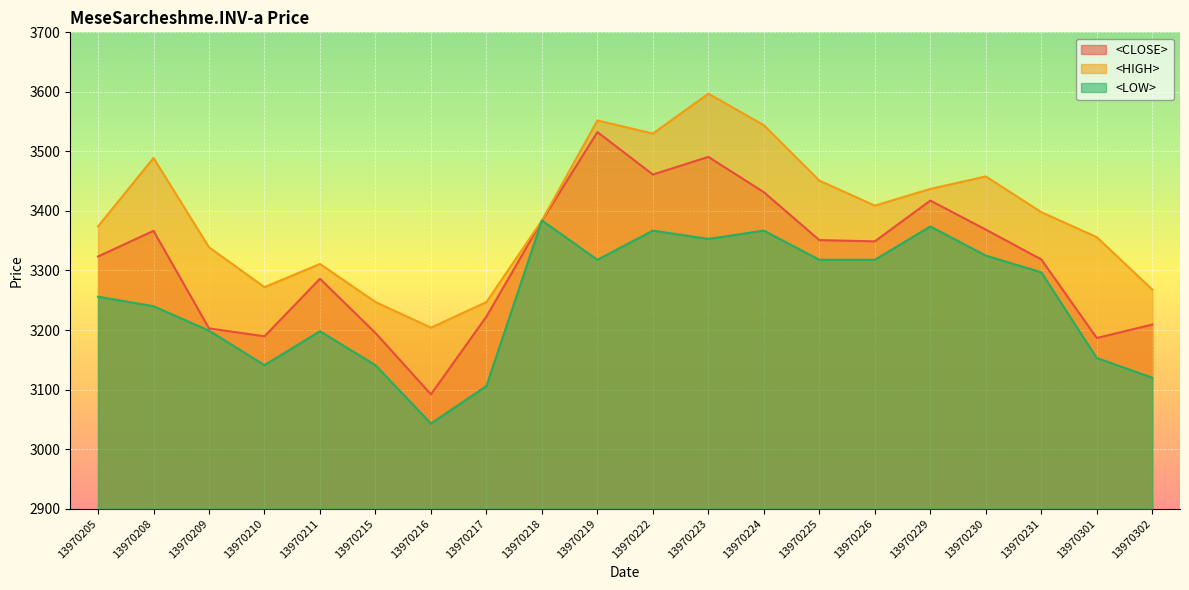

What is the difference between the second highest and second lowest values in the <CLOSE> series?

304.2